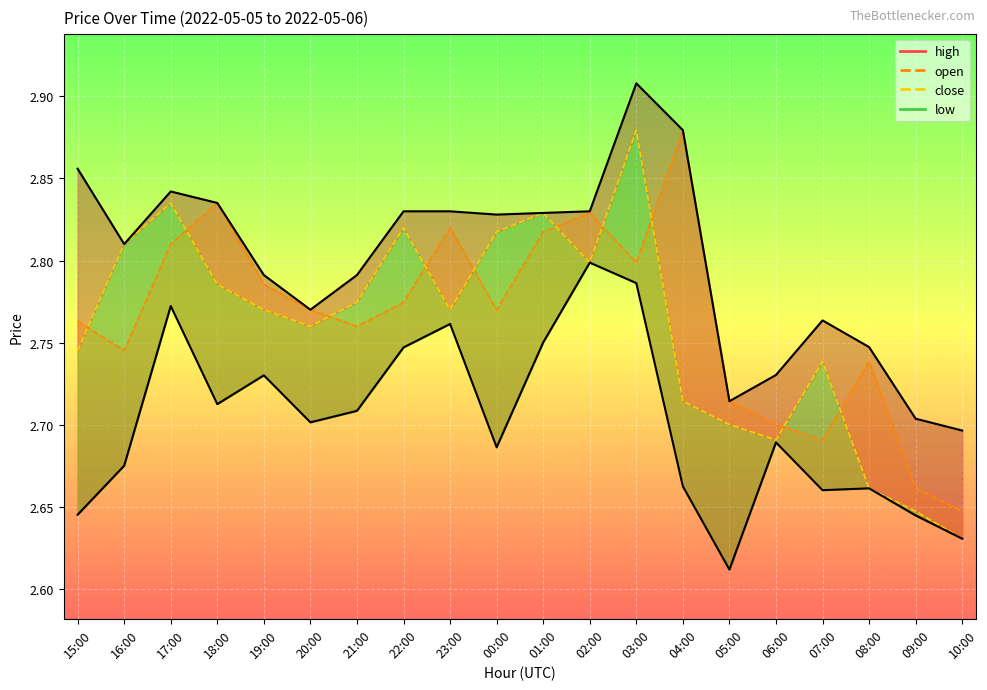

True or false: low_line has a value of 1.3 at 09:00.

False